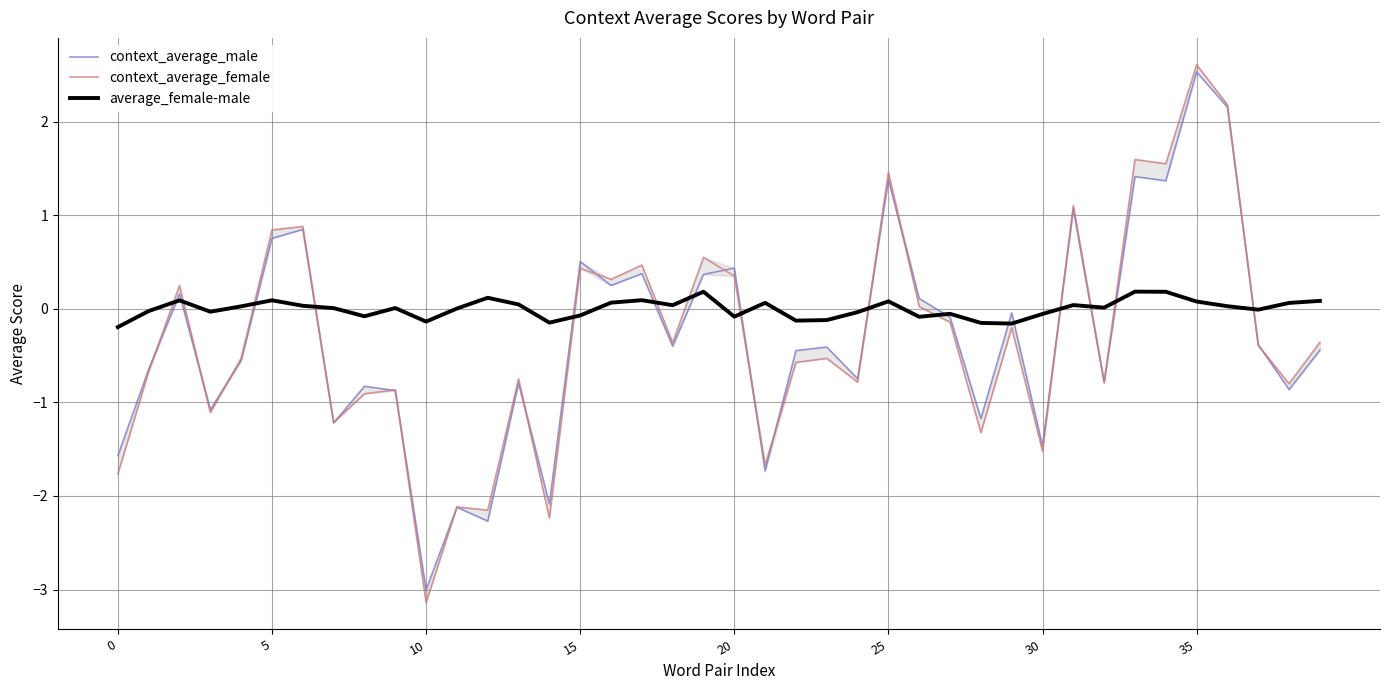

Which category has the lowest value in the context_average_male series?

10